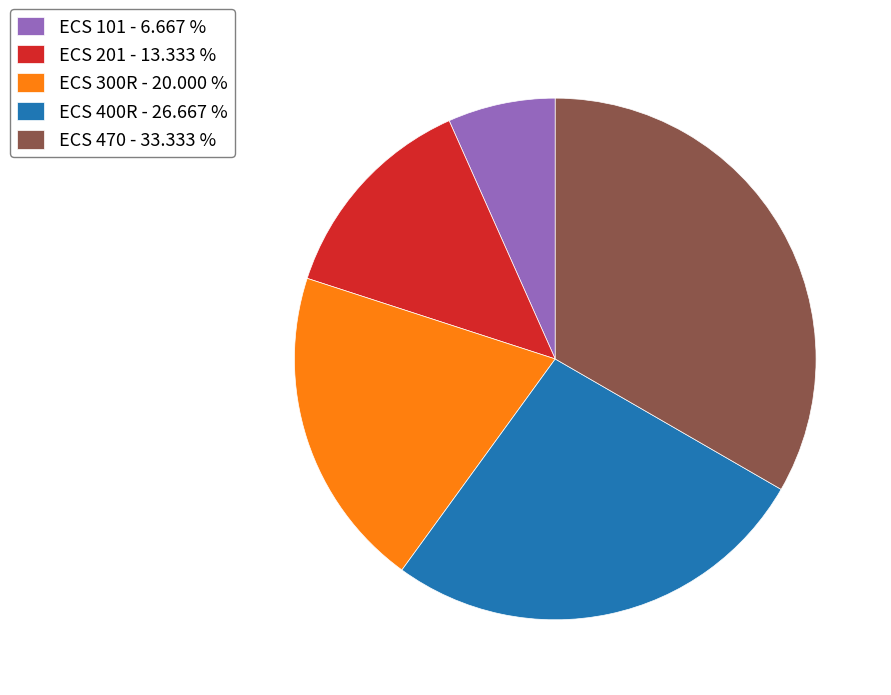

Which has a higher value, ECS 101 - 6.667 % or ECS 470 - 33.333 %?

ECS 470 - 33.333 %